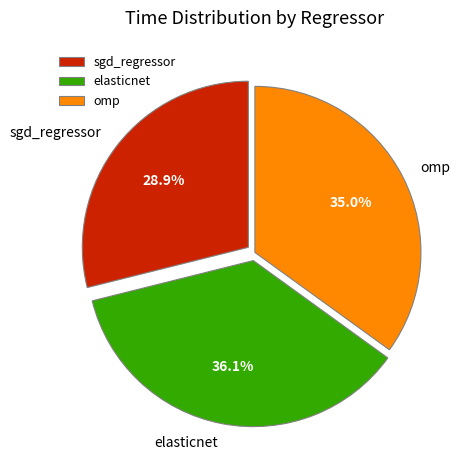

How many segments does this pie chart have?

3